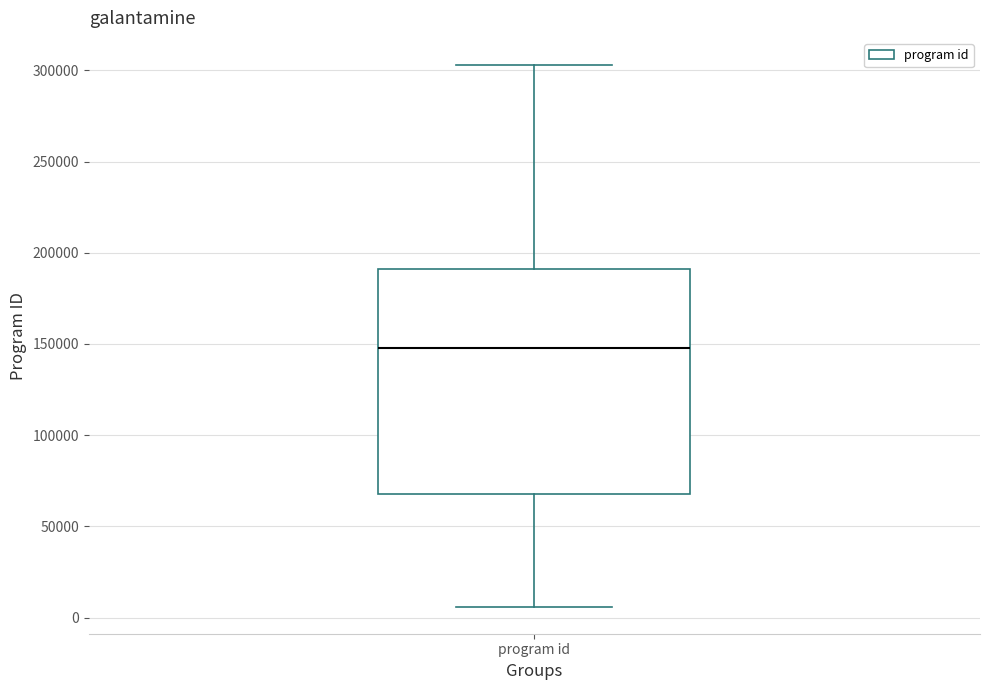

Read this box plot against the y-axis: the position of the median line, the range covered by the box, and the ends of both whiskers. The values are not printed on the chart, so give them approximately, as read against the axis.

median 150000, box 70000 to 190000, whiskers 5000 to 305000